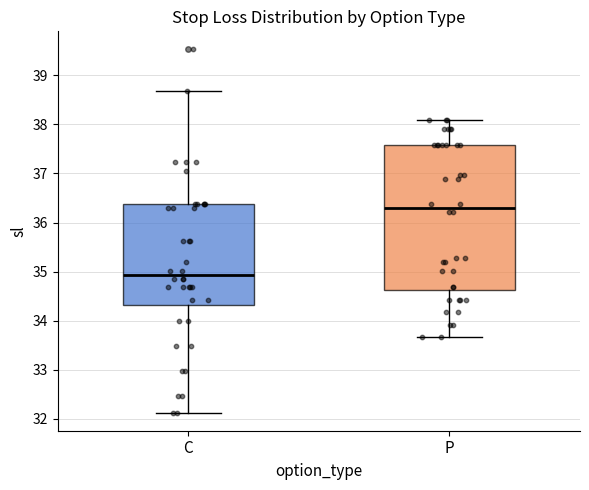

Reading left to right, transcribe this box plot: for each box, give where its median line is, the range the box spans, and where its two whiskers end, as read against the y-axis. The values are not printed on the chart, so give them approximately, as read against the axis.

C: median 34.9, box 34.3 to 36.4, whiskers 32.1 to 38.7
P: median 36.3, box 34.6 to 37.6, whiskers 33.7 to 38.1